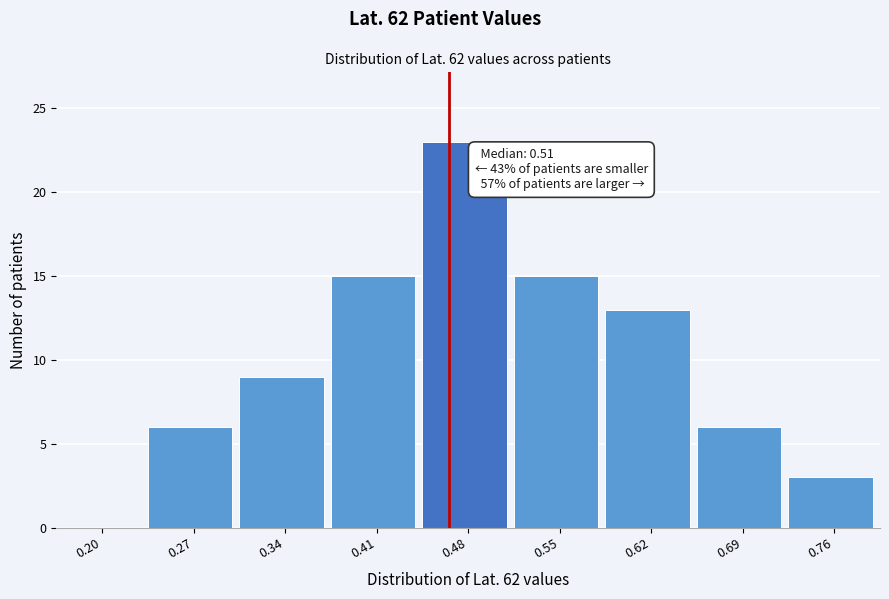

Reading left to right, list all the values displayed in this chart.

0.20=0	0.27=6	0.34=9	0.41=15	0.48=23	0.55=15	0.62=13	0.69=6	0.76=3